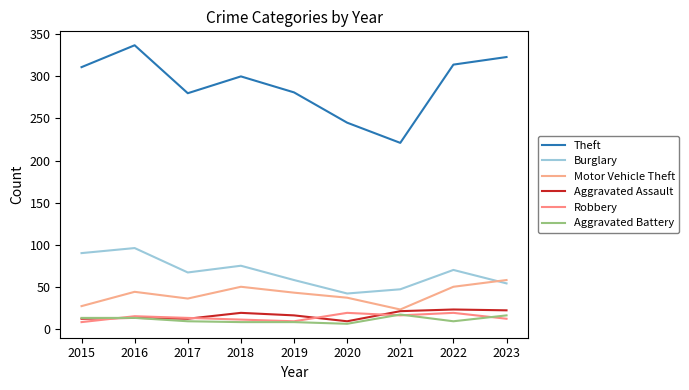

What is the value of the Burglary point at the 1st from the left?

90